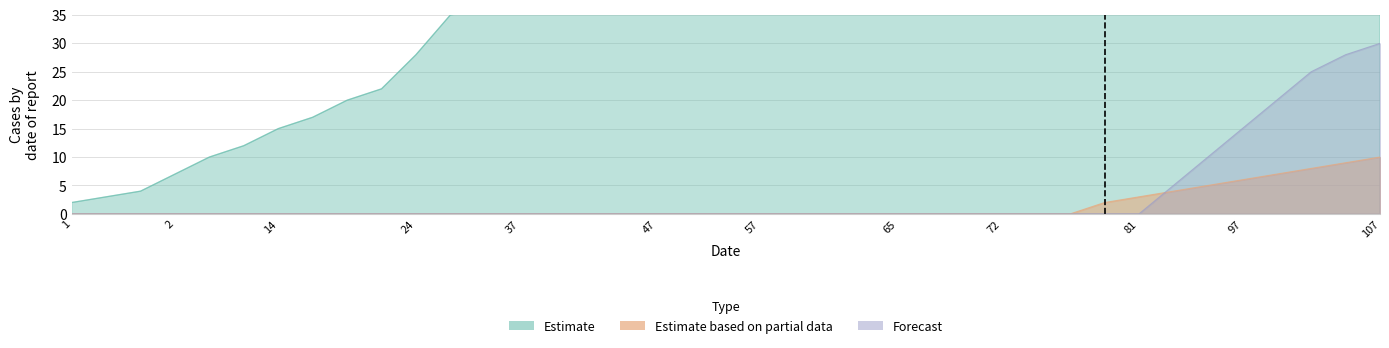

Does the chart have visible grid lines?

Yes